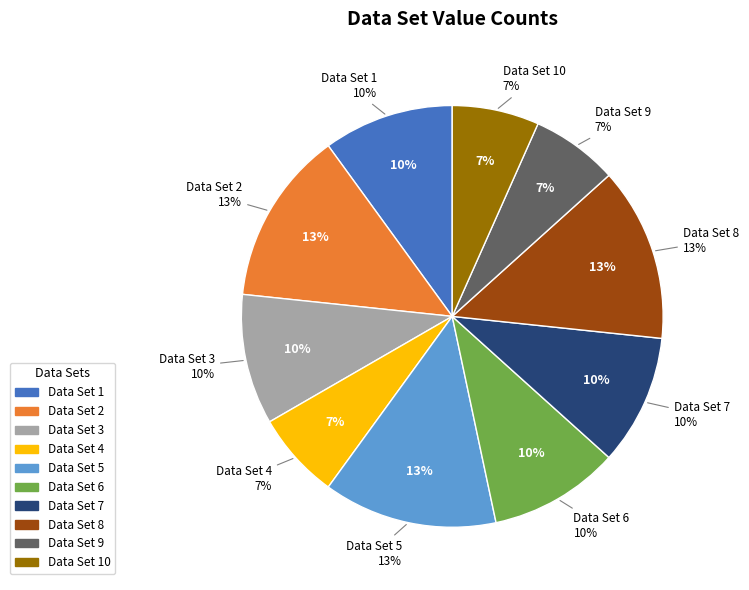

Is it true that 8 is 2% of the pie?

False